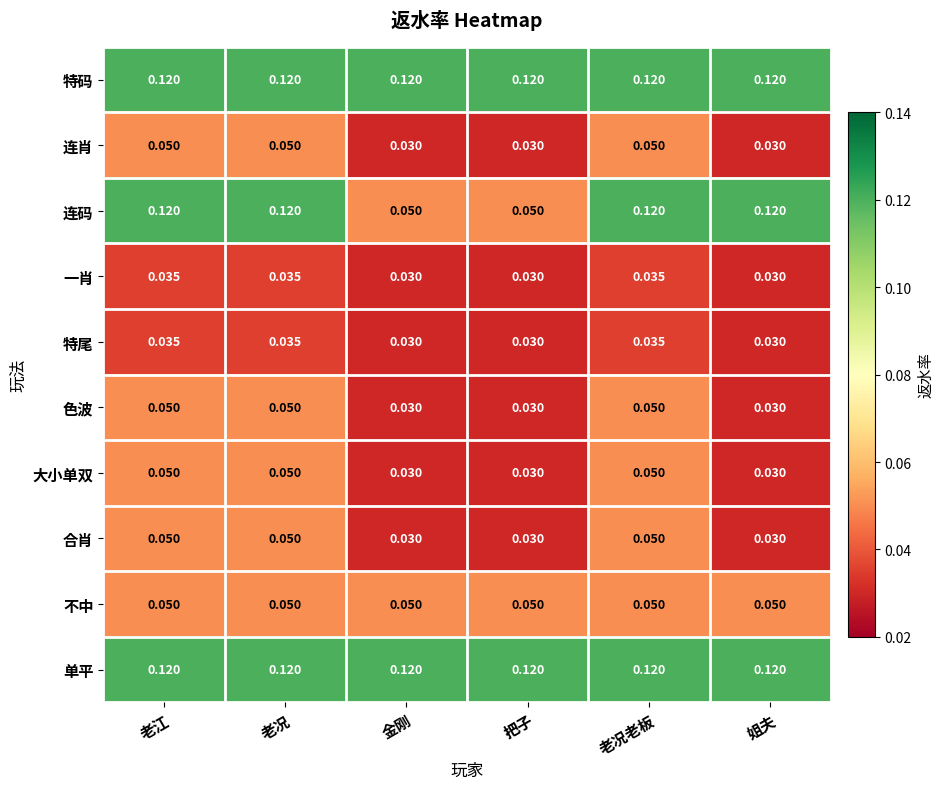

Which series has the largest range (max minus min)?

连码